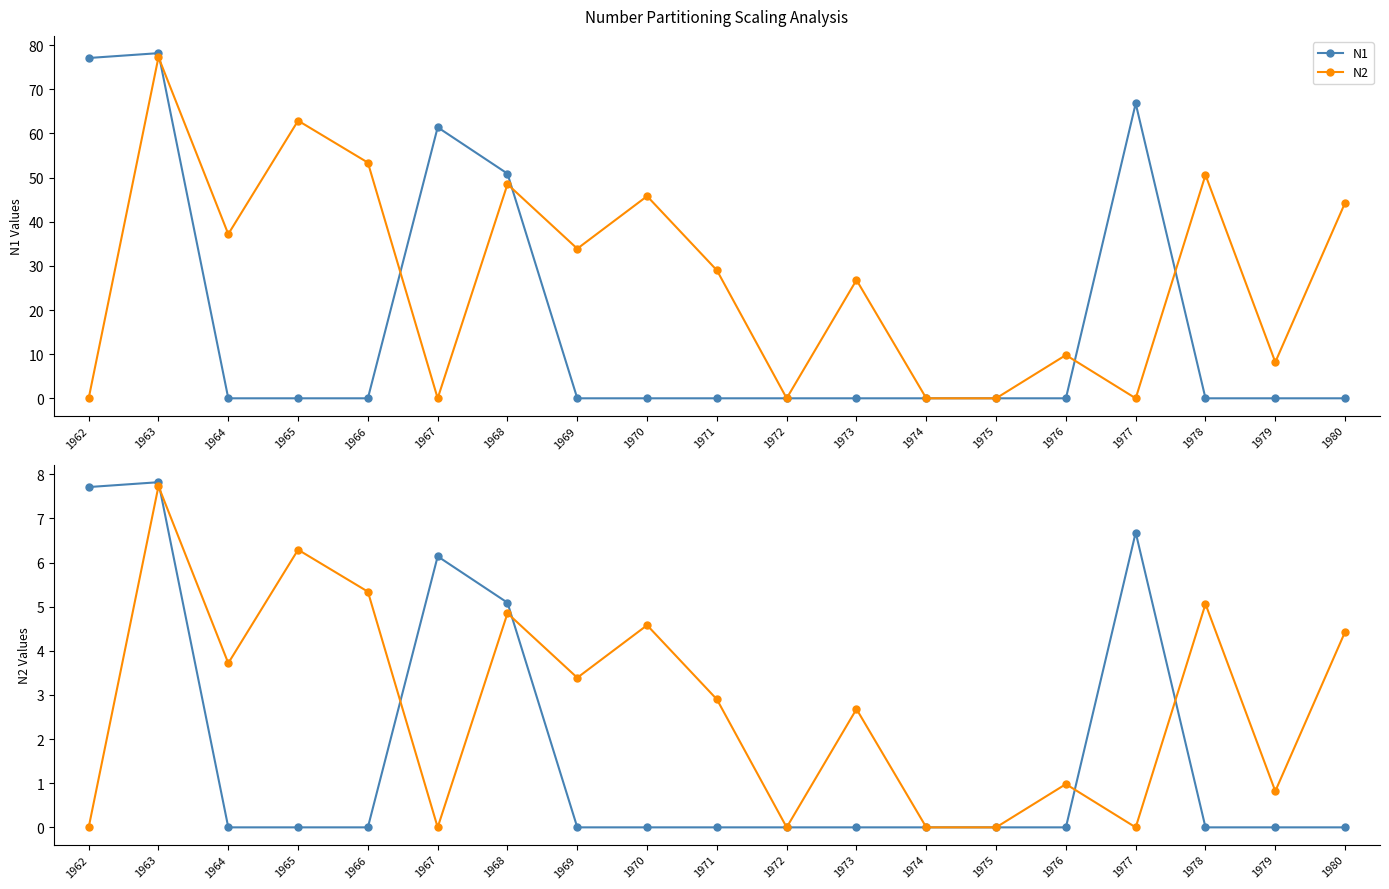

Reading left to right, transcribe all the data shown in this chart.

N1: 7.7	7.8	0.0	0.0	0.0	6.1	5.1	0.0	0.0	0.0	0.0	0.0	0.0	0.0	0.0	6.7	0.0	0.0	0.0
N2: 0.0	7.7	3.7	6.3	5.3	0.0	4.8	3.4	4.6	2.9	0.0	2.7	0.0	0.0	1.0	0.0	5.1	0.8	4.4